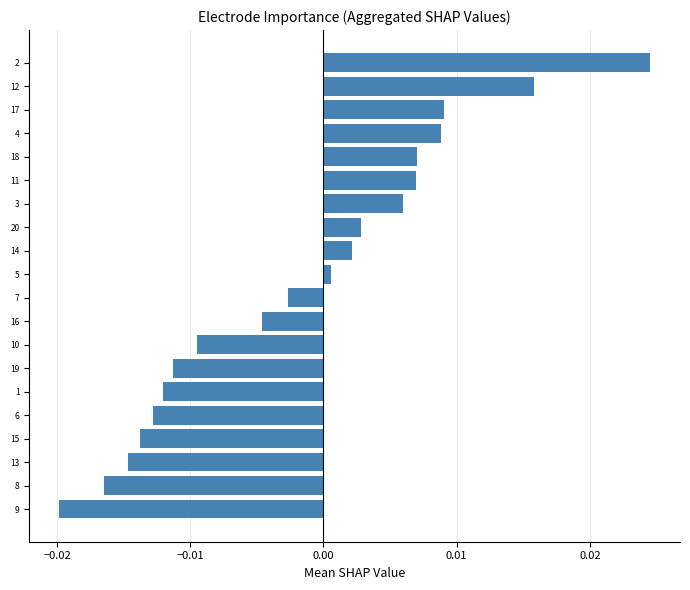

At which category does the chart reach its minimum across all series?

9